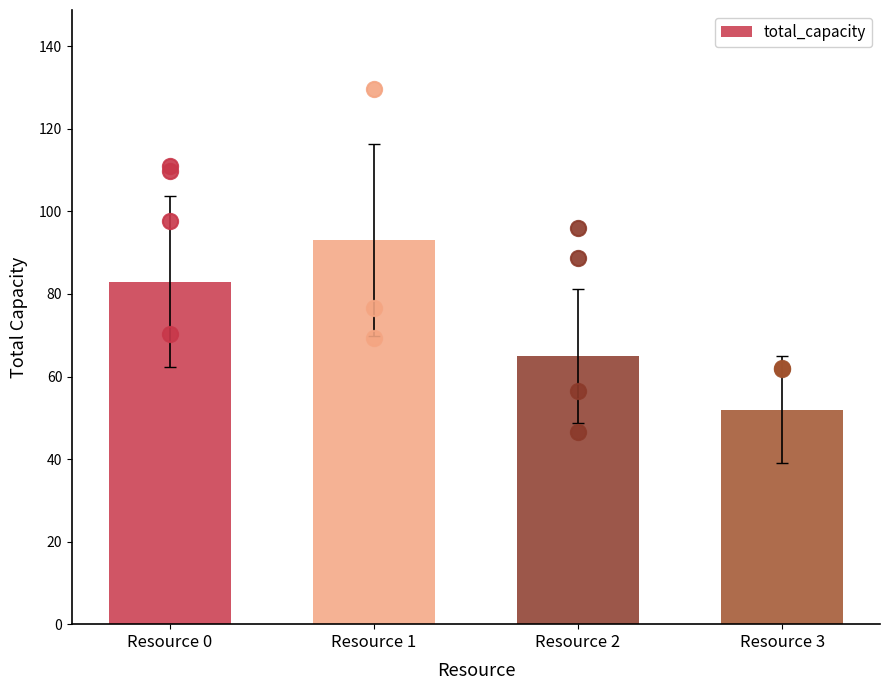

Which has a higher value, Resource 0 or Resource 1?

Resource 1